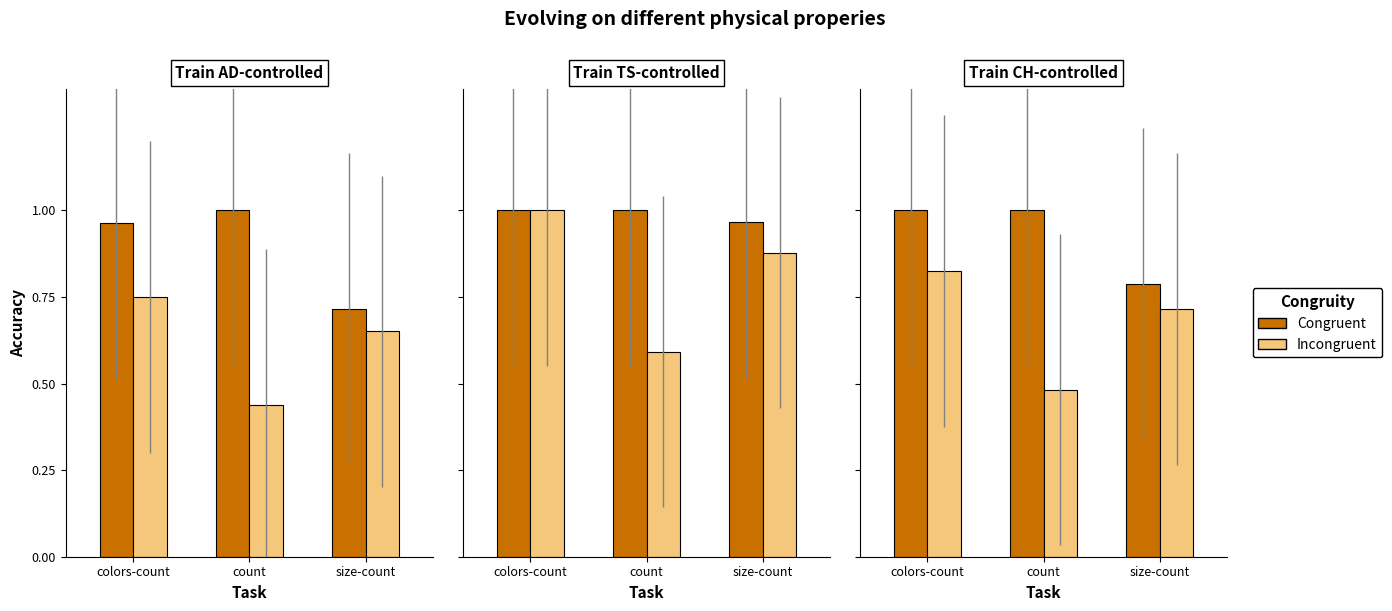

What are all the series names shown in the legend?

Congruent, Incongruent